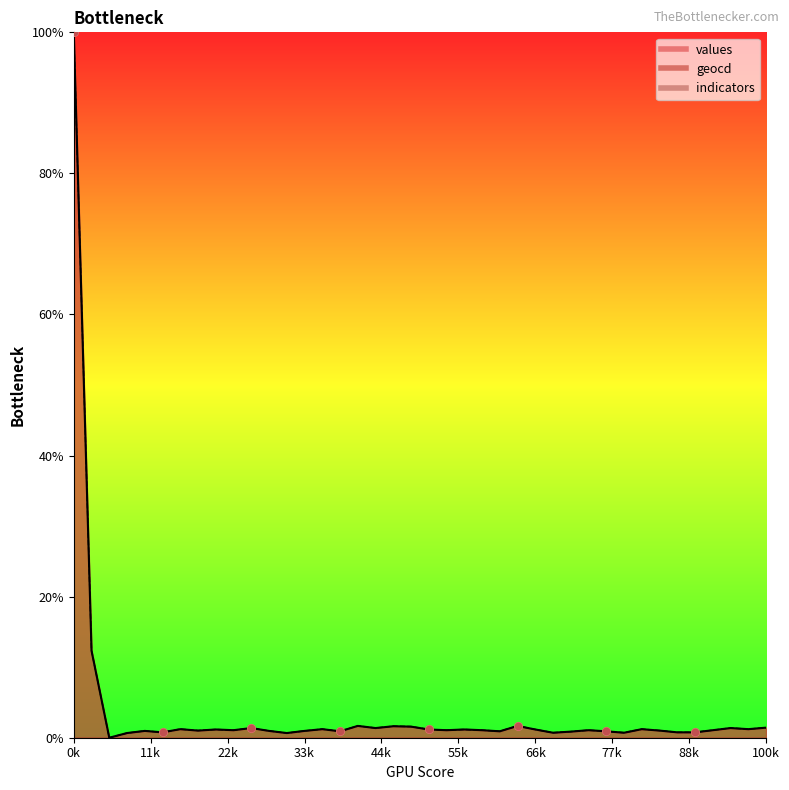

At how many categories does at least one series exceed 21?

1